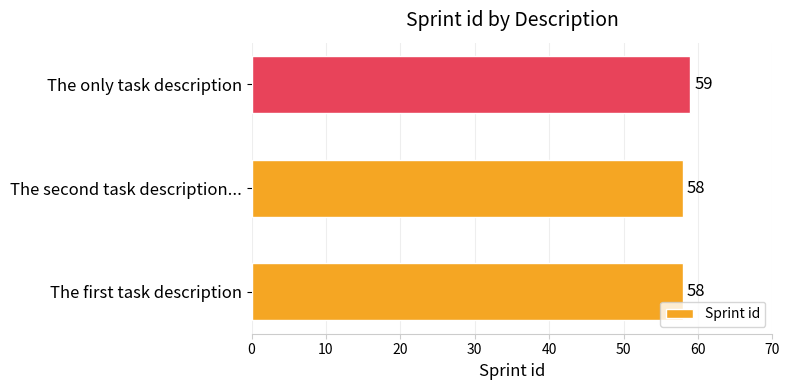

How many series are shown in this chart?

1